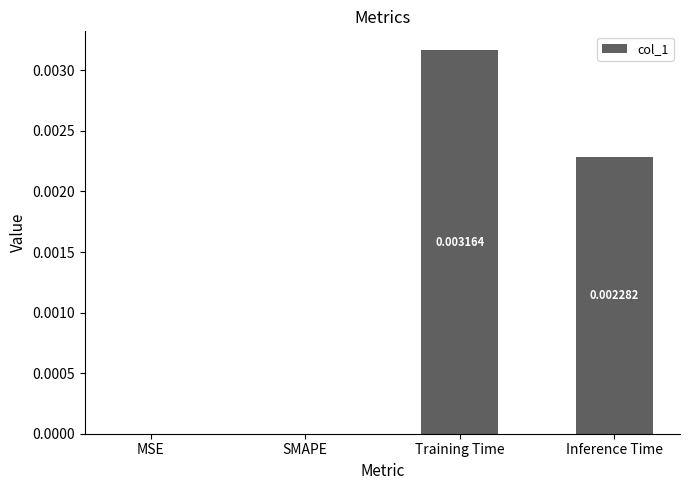

Which label corresponds to the largest value in the chart?

Training Time